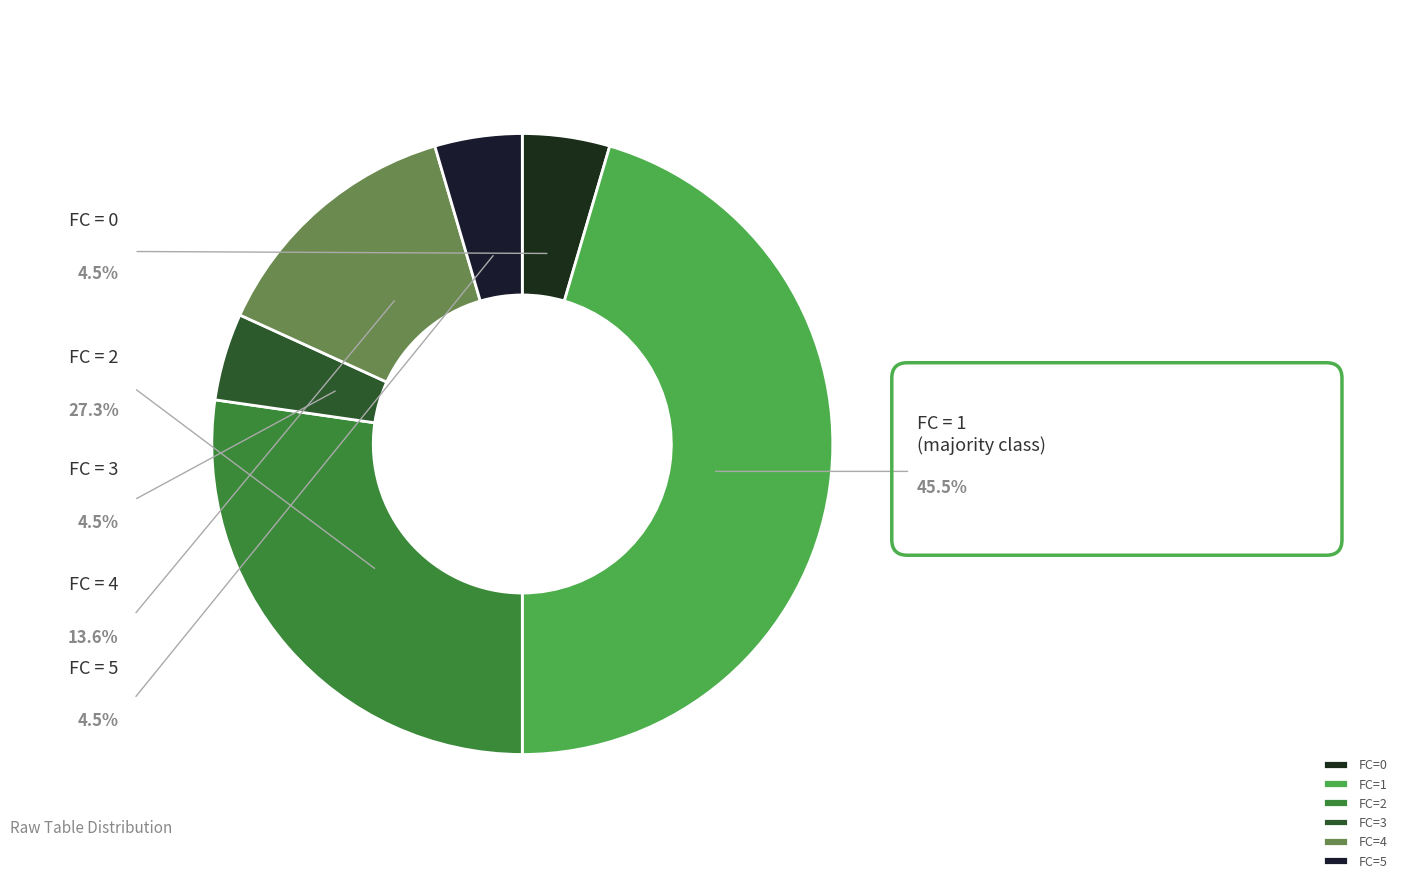

Is the sum of FC=2 and FC=4 greater than half?

No